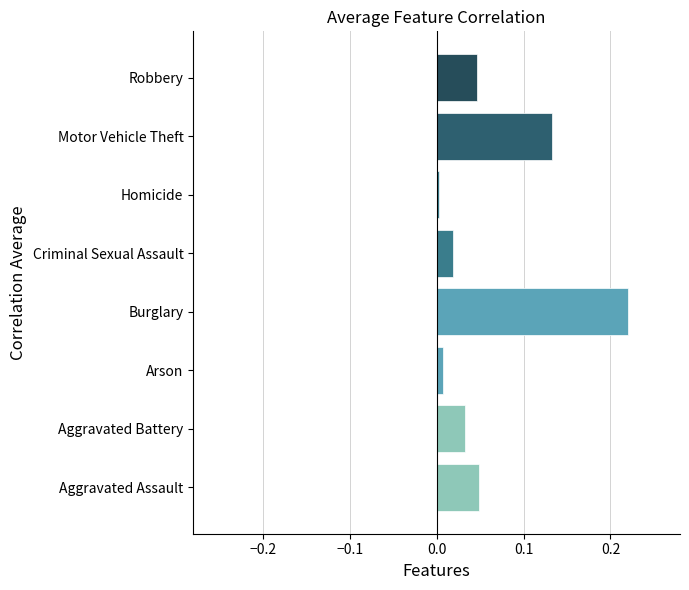

True or false: the data shows 0.0 at Arson.

True